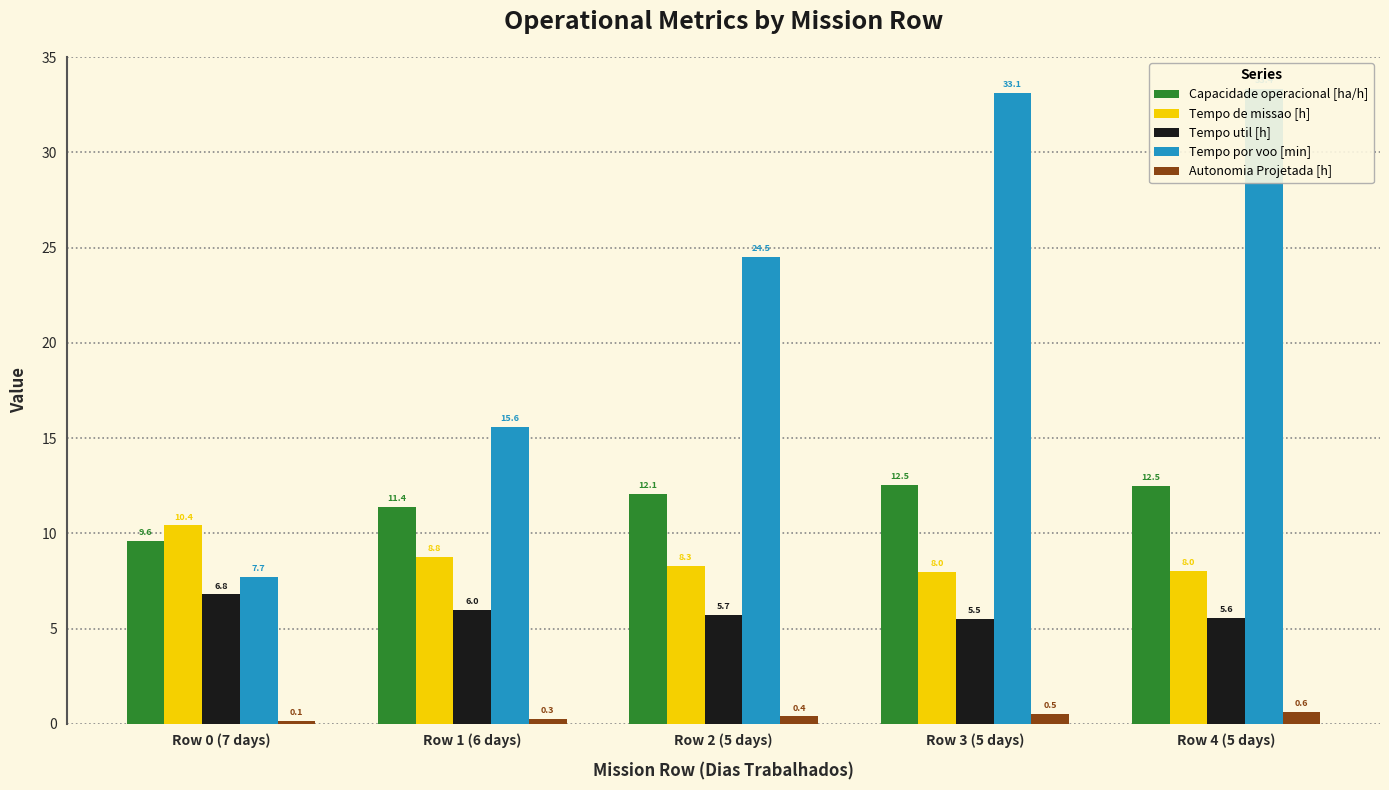

True or false: Tempo de missao [h] has a value of 2.3 at Row 4 (5 days).

False